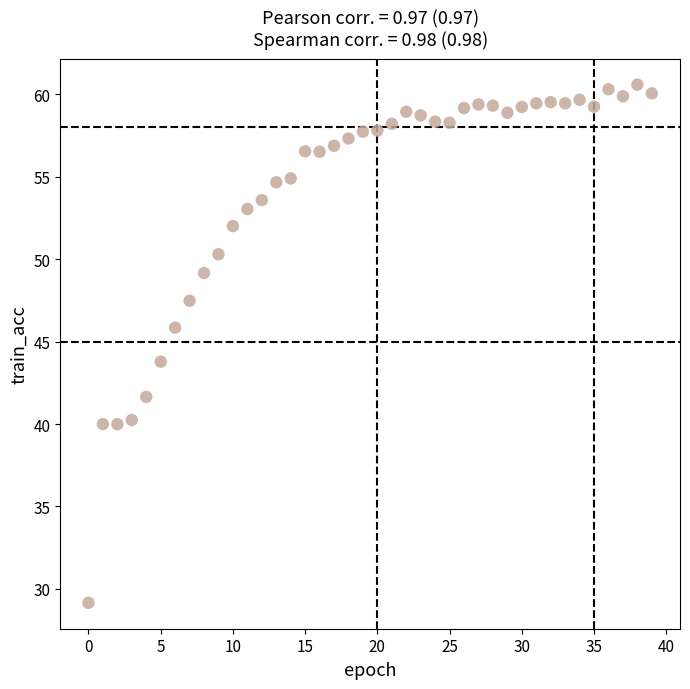

What is the range of Y values (max minus min)?

31.4